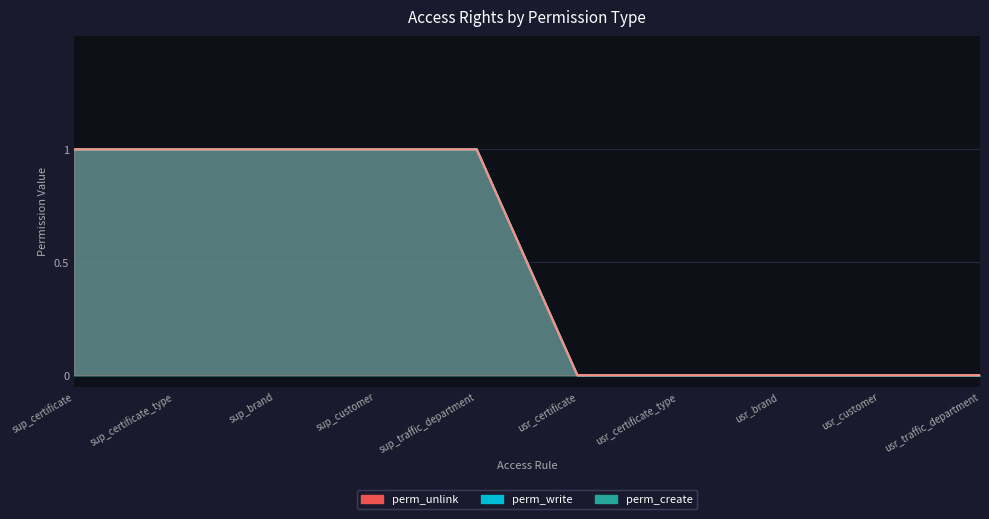

Which series has the widest spread of values?

perm_write